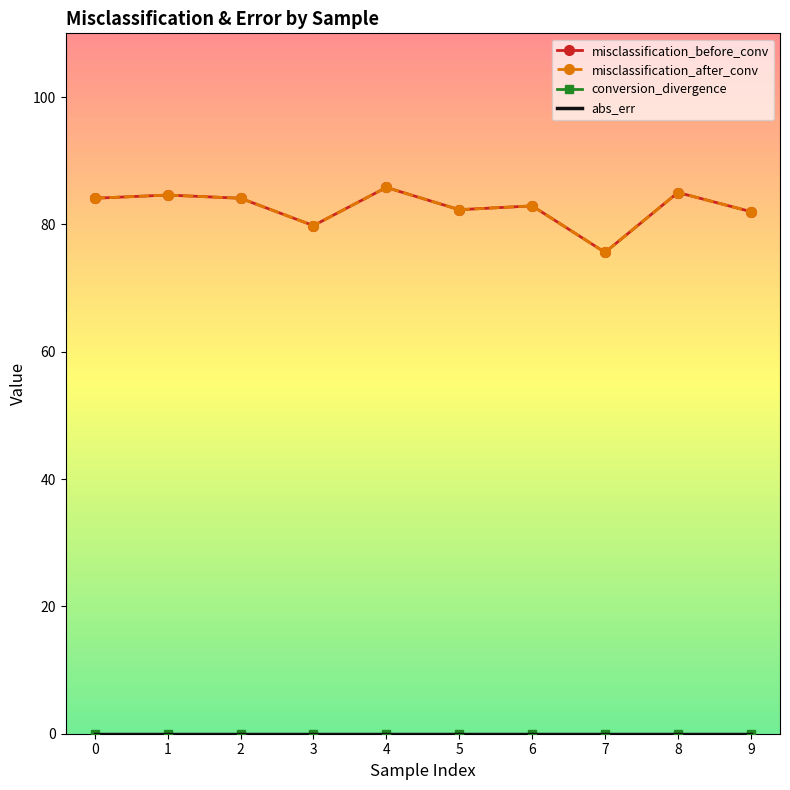

How many interior local valleys does the misclassification_after_conv series have?

3